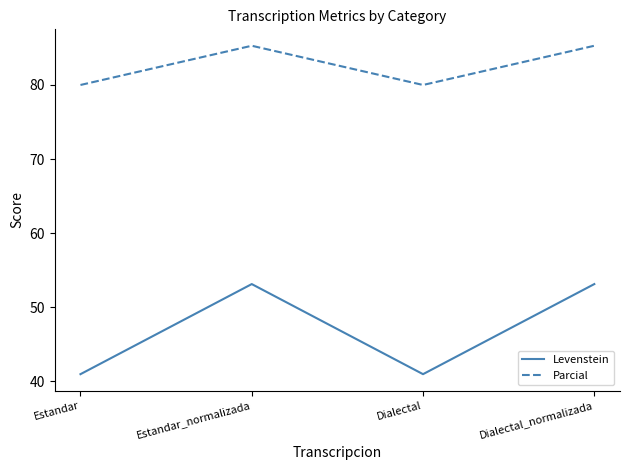

What is the minimum value shown in the chart?

41.0